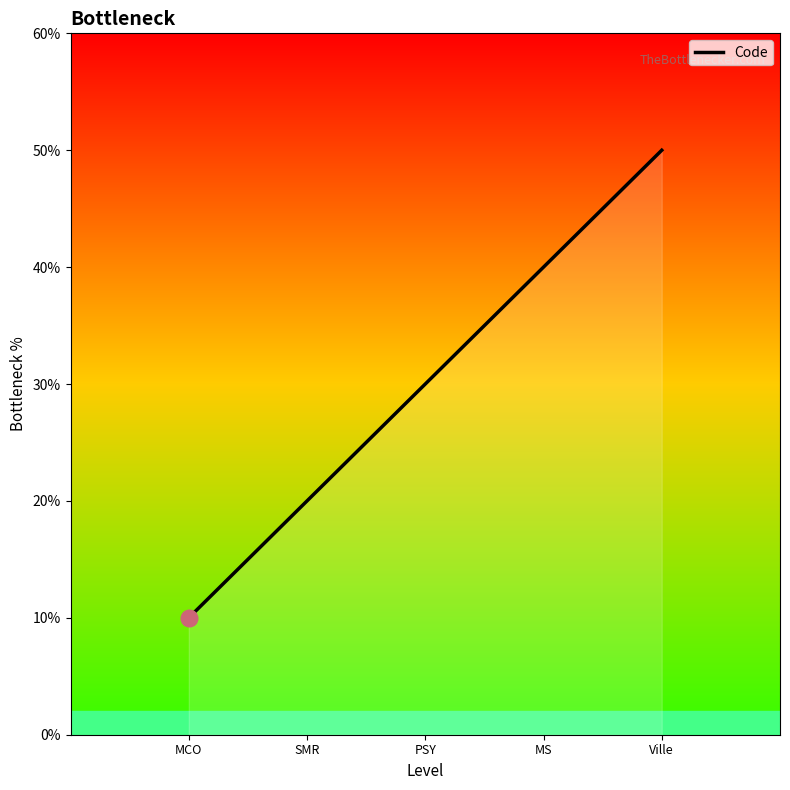

Is this an area chart (filled region under the line)?

Yes